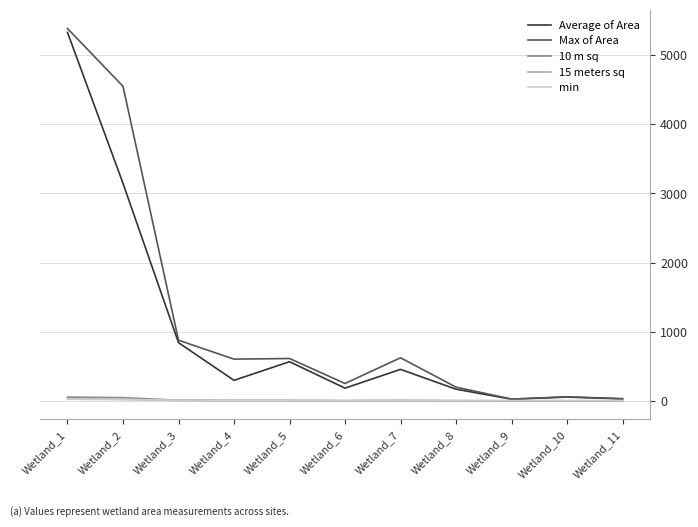

What is the total value across all series at Wetland_5?

1192.5